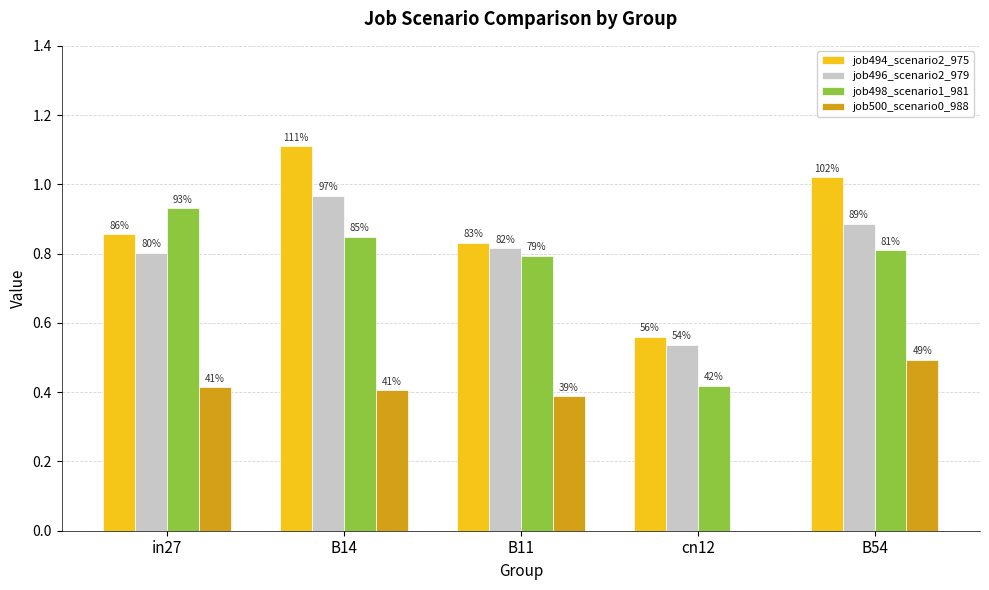

What are all the series names shown in the legend?

job494_scenario2_975, job496_scenario2_979, job498_scenario1_981, job500_scenario0_988